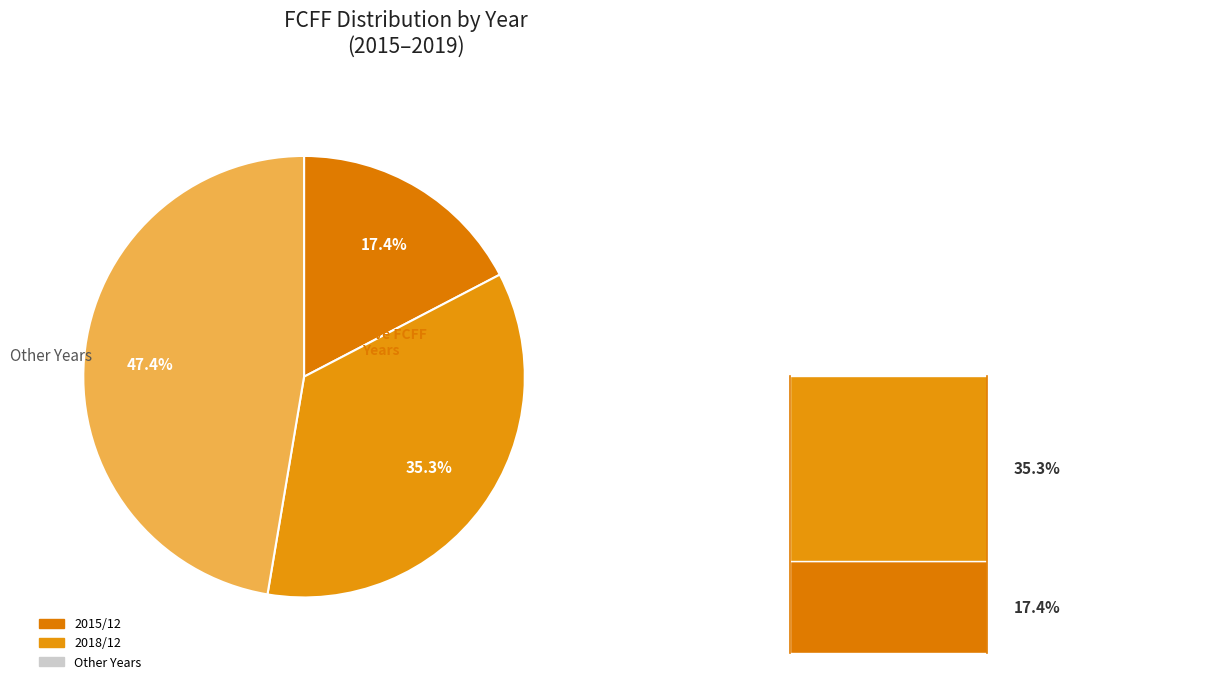

Is the sum of 2017/12 and 2016/12 greater than half?

No